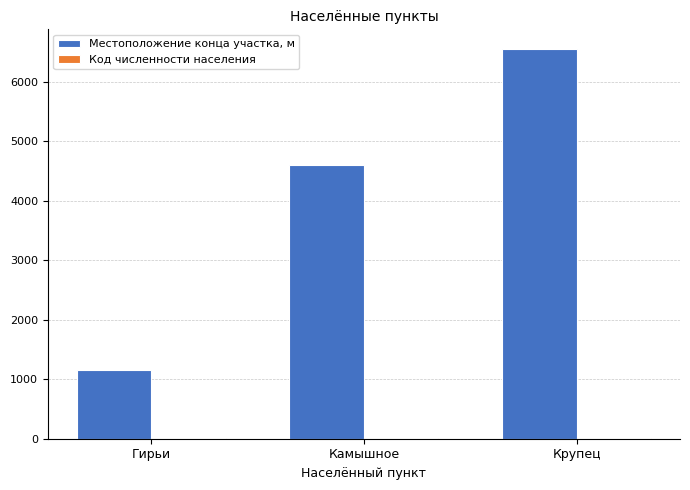

What is the sum of all Местоположение конца участка, м values?

12315